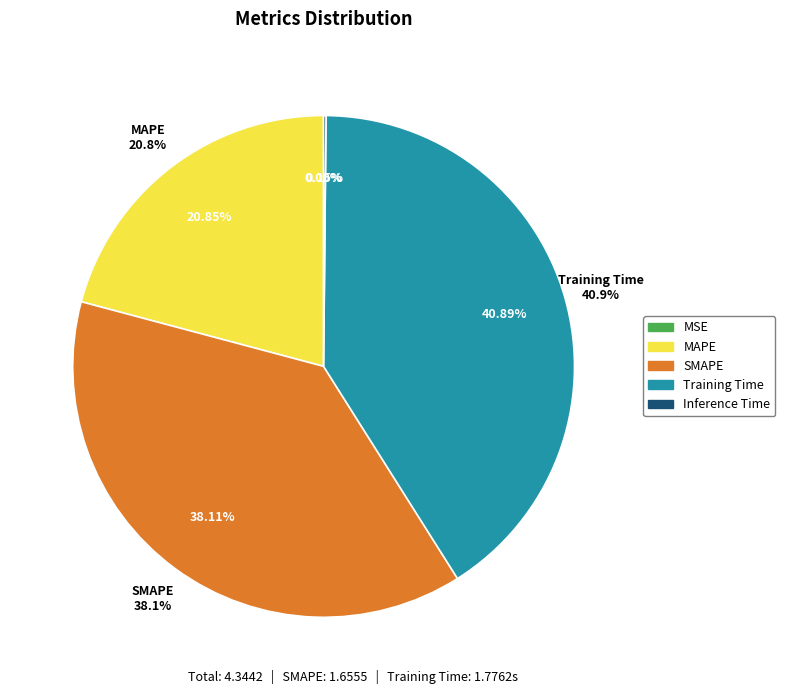

Does MAPE account for over 50% of the chart?

No